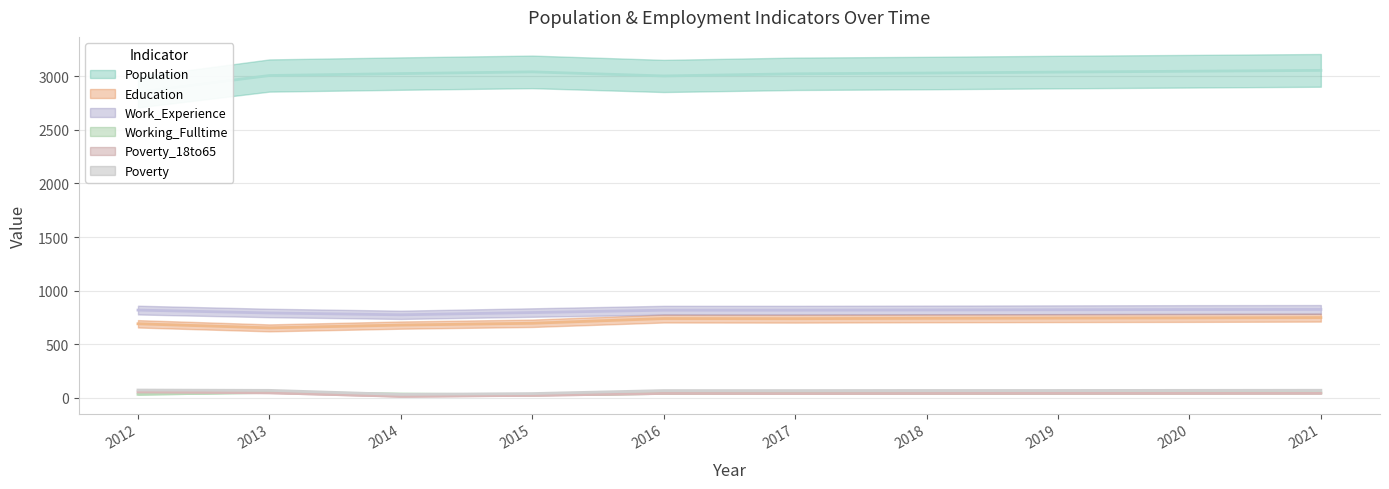

List the series in order of their peak value, highest first.

Population, Work_Experience, Education, Poverty, Poverty_18to65, Working_Fulltime